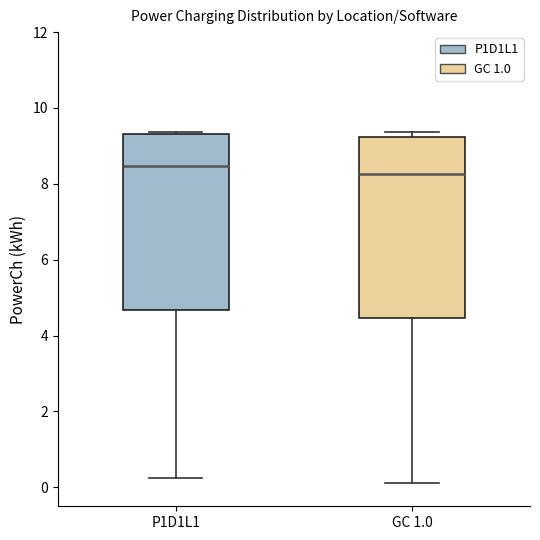

Reading left to right, transcribe this box plot: for each box, give where its median line is, the range the box spans, and where its two whiskers end, as read against the y-axis. The values are not printed on the chart, so give them approximately, as read against the axis.

P1D1L1: median 8.4, box 4.6 to 9.4, whiskers 0.2 to 9.4
GC 1.0: median 8.2, box 4.4 to 9.2, whiskers 0.2 to 9.4